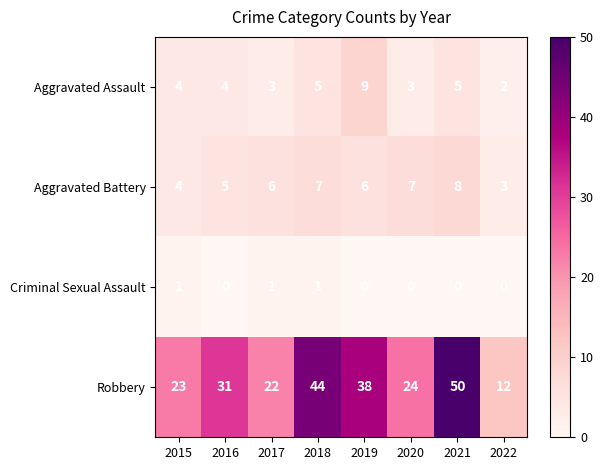

Read the Aggravated Battery value at 2016.

5